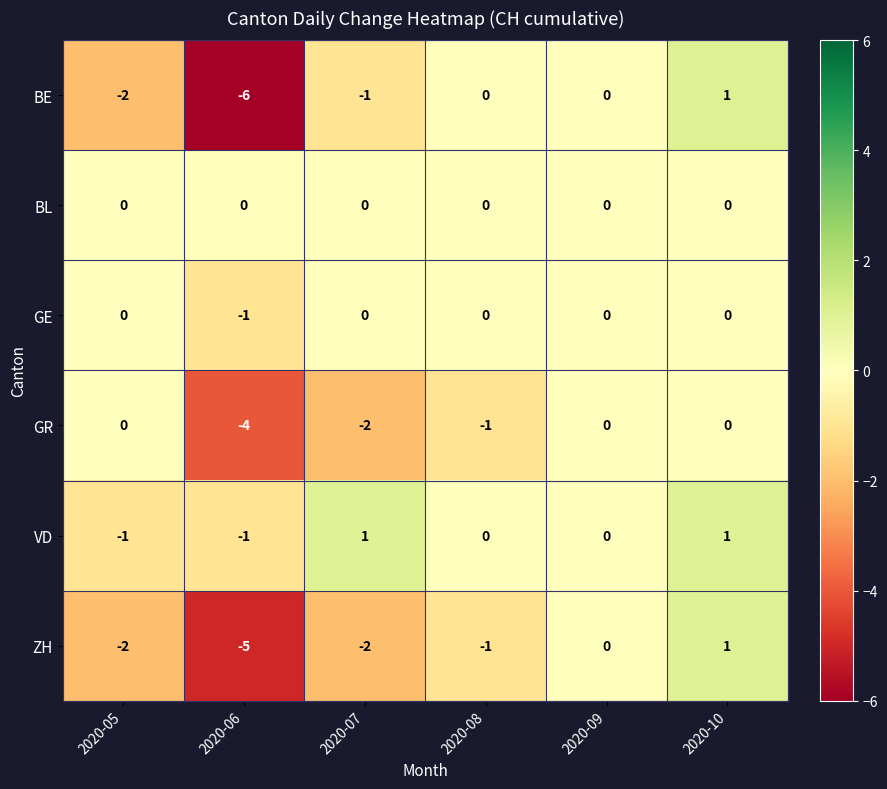

At which label is GR closest to -2?

2020-07